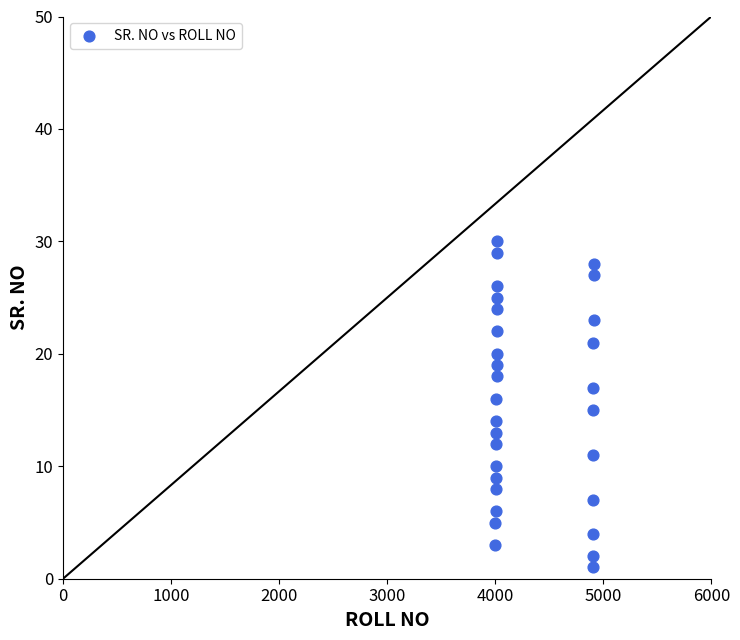

What is the range of X values (max minus min)?

911